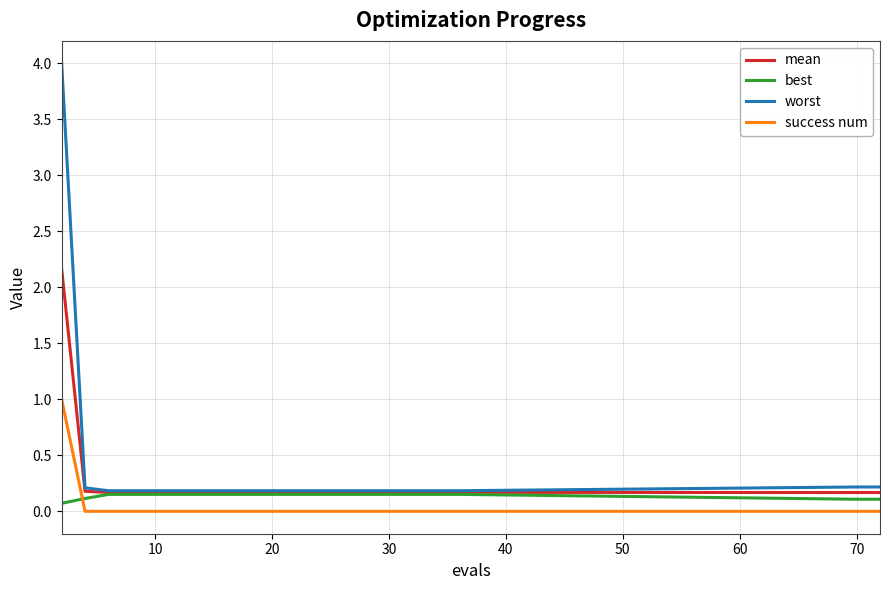

How many intersections are there between best and success num?

1